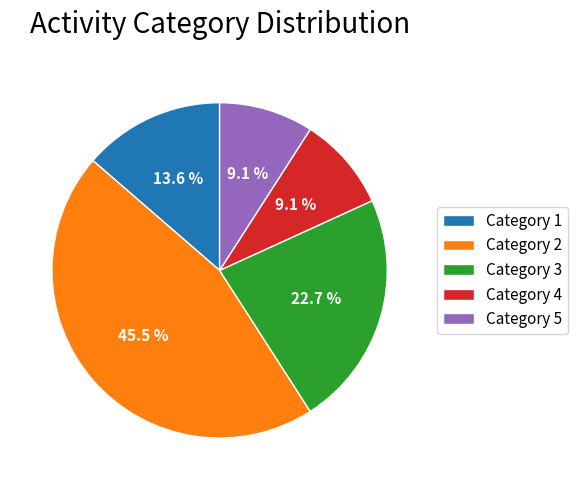

Which slice is the largest?

Category 2